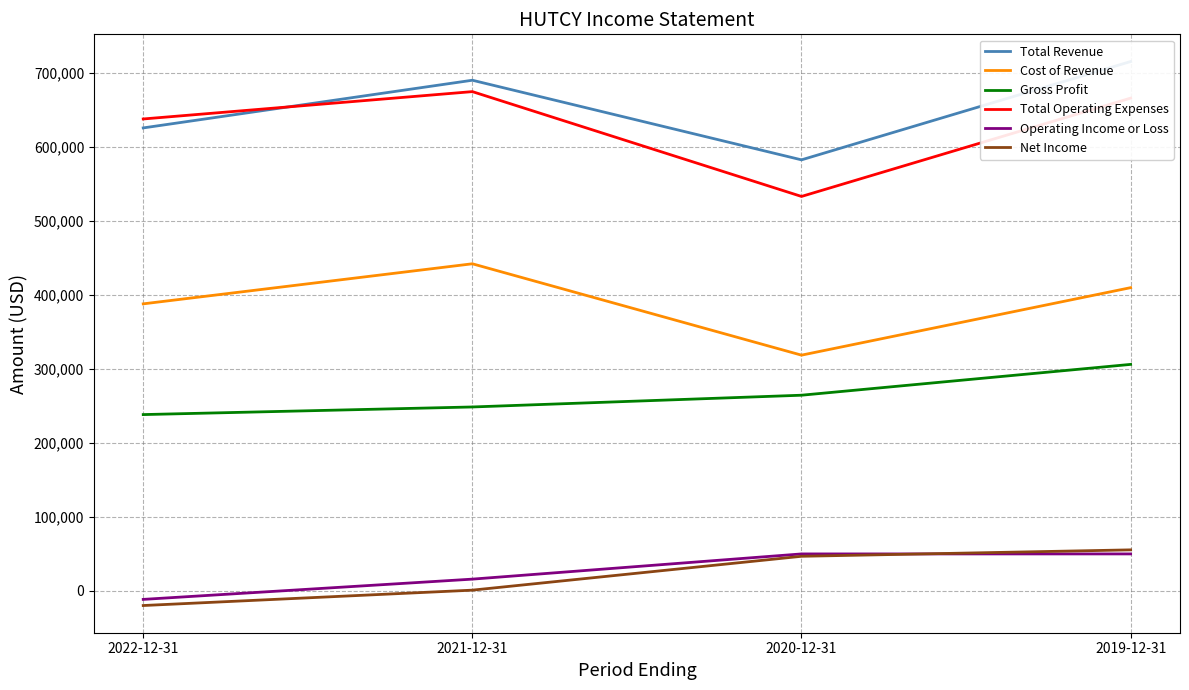

What is the label of the 4th point from the right?

2022-12-31